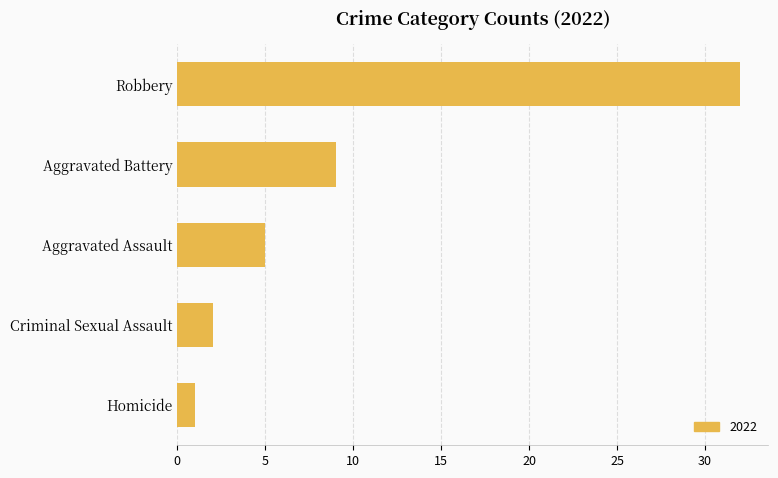

At which label is the value closest to 16?

Aggravated Battery